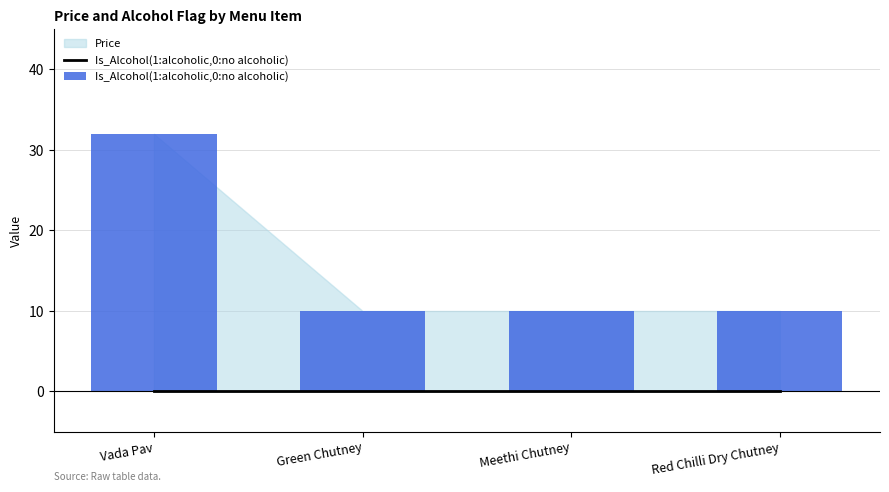

Reading right to left, extract all data points from this chart.

10	10	10	32